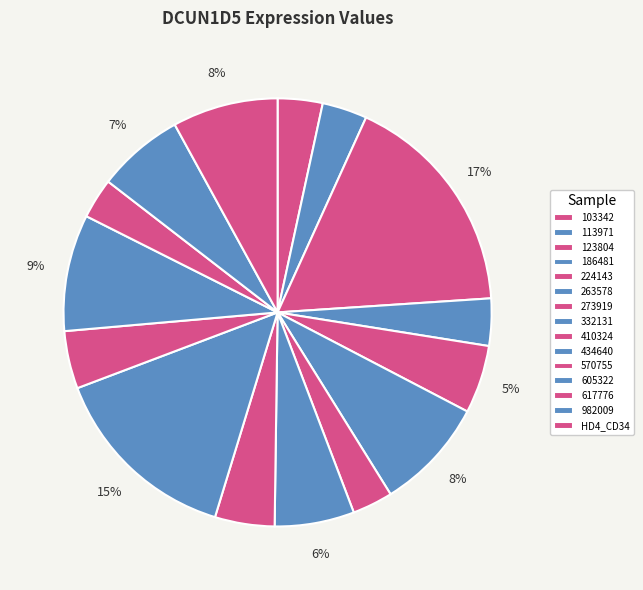

To the nearest percent, what percentage of the pie is HD4_CD34?

8%